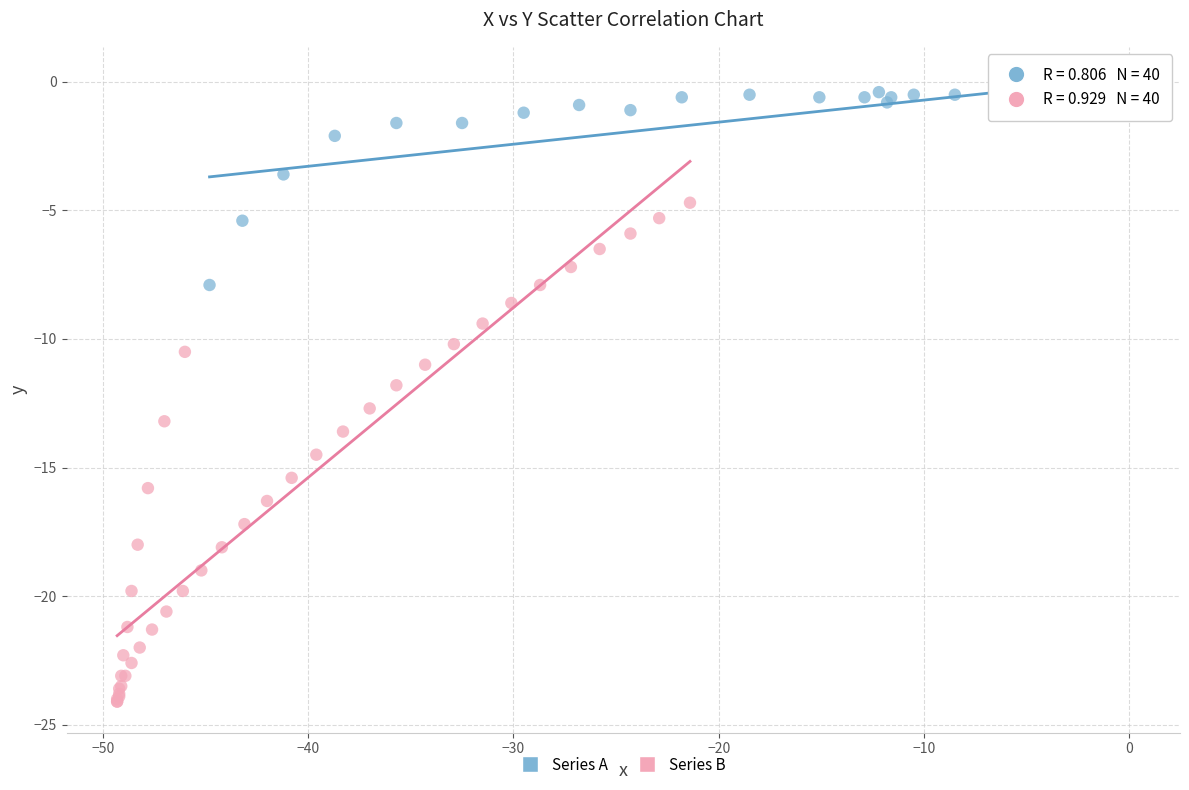

Which series contains the lowest Y value?

Series B